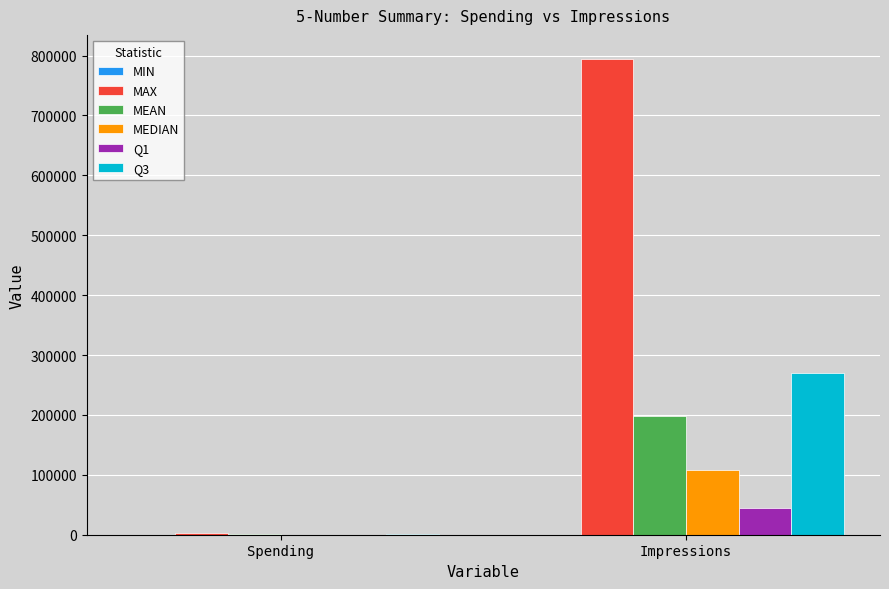

What is the maximum value shown in the chart?

794747.0